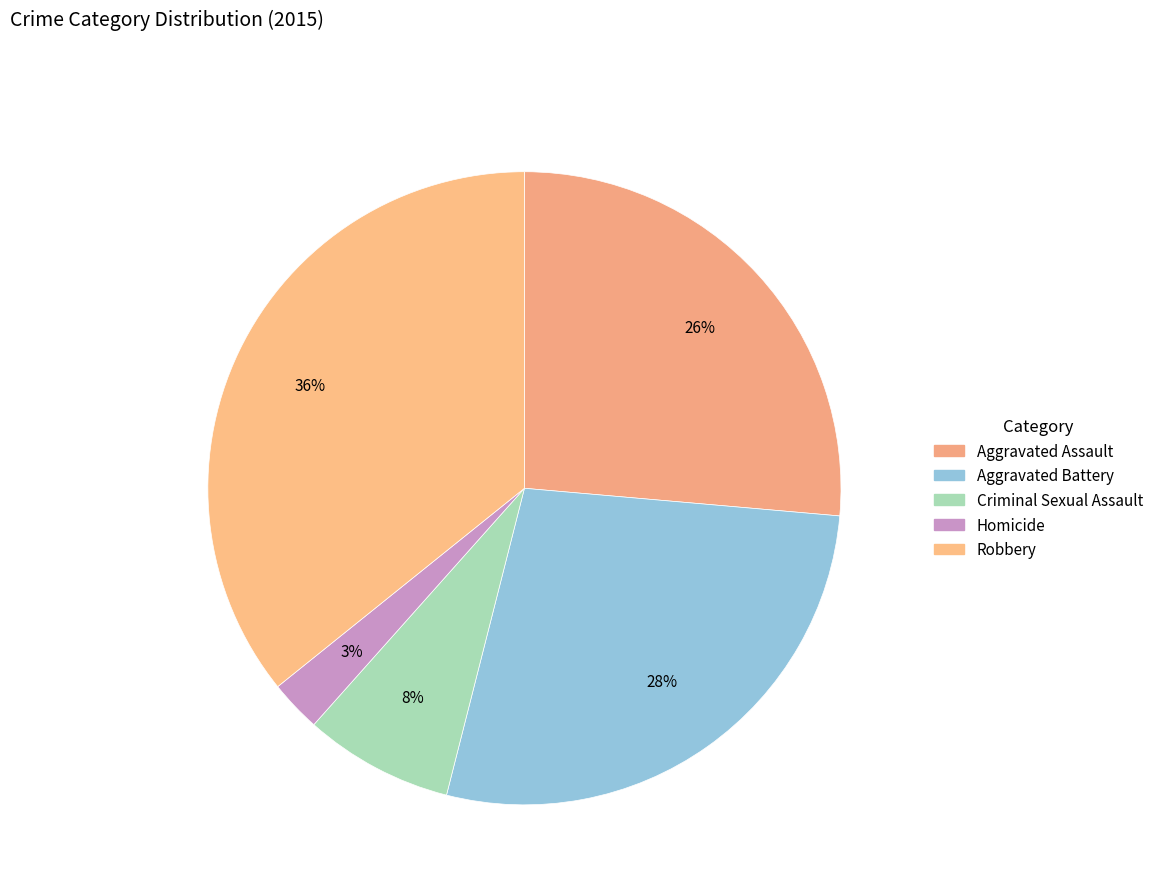

Does Criminal Sexual Assault represent more than half of the total?

No